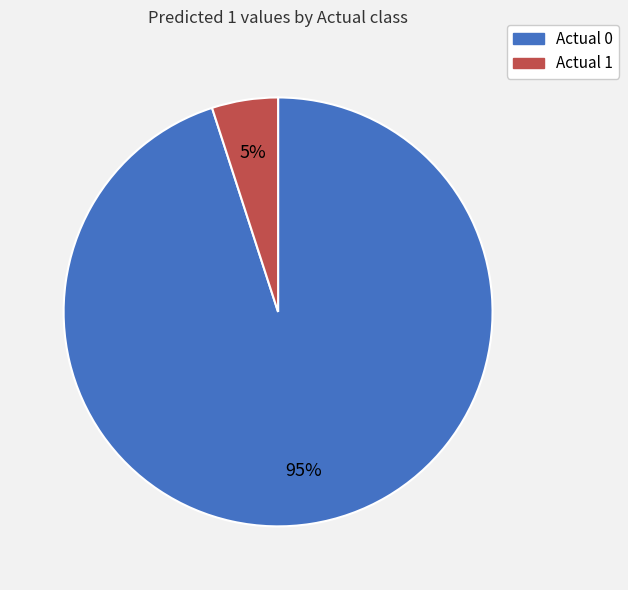

To the nearest percent, what portion does Actual 1 represent?

5%